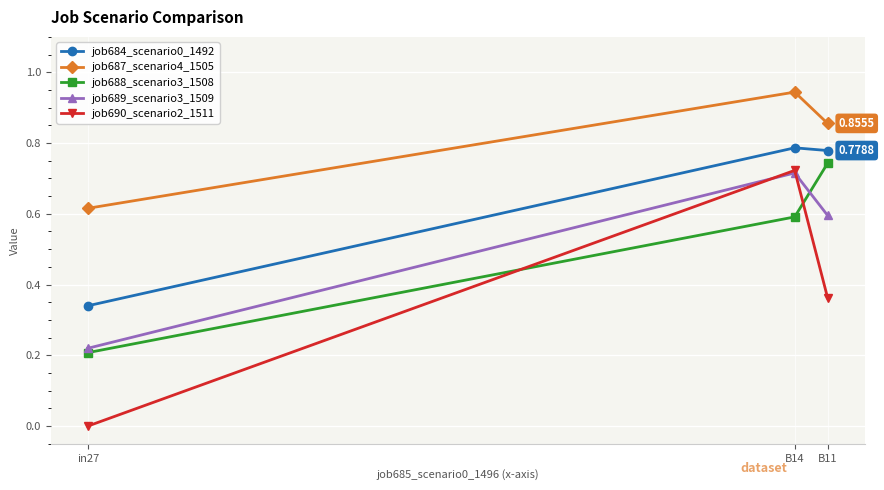

Is the value of job689_scenario3_1509 at in27 greater than the value of job684_scenario0_1492 at in27?

No